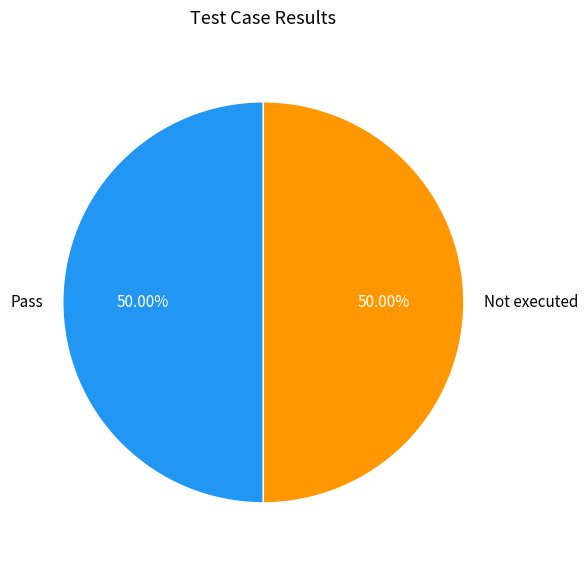

To the nearest percent, what is the average slice percentage?

50%